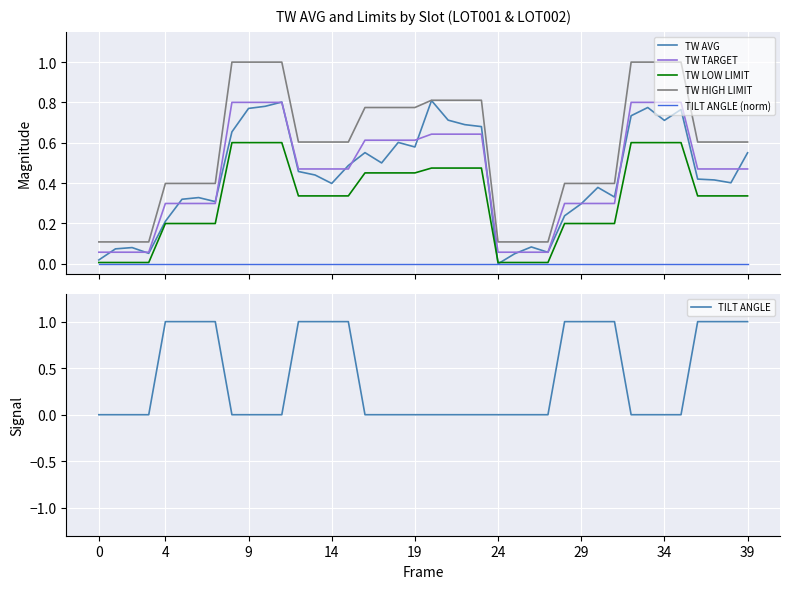

True or false: TW HIGH LIMIT and TW TARGET cross at least once.

False